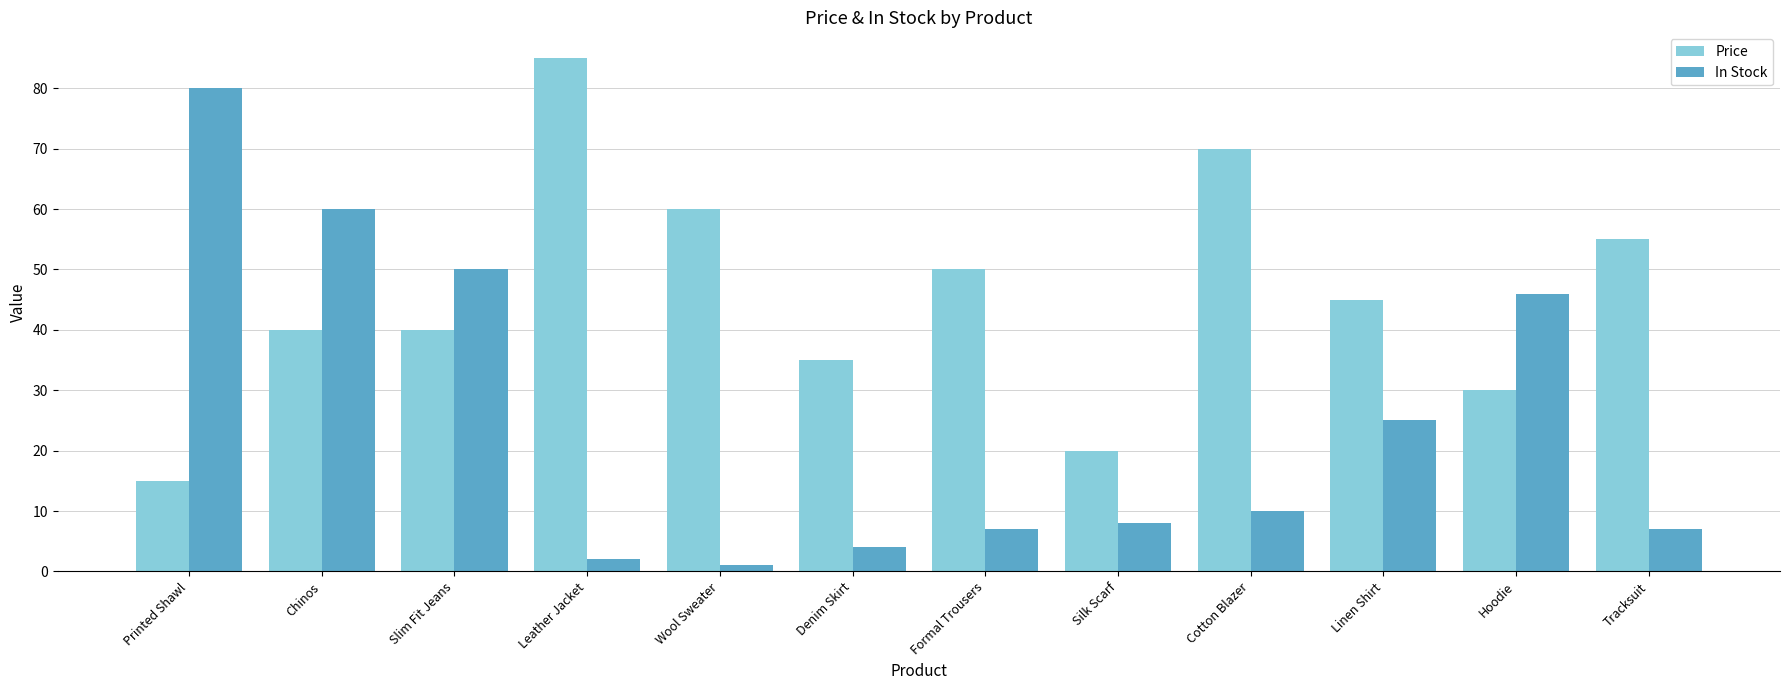

Where does the Price series first go above 45?

Leather Jacket